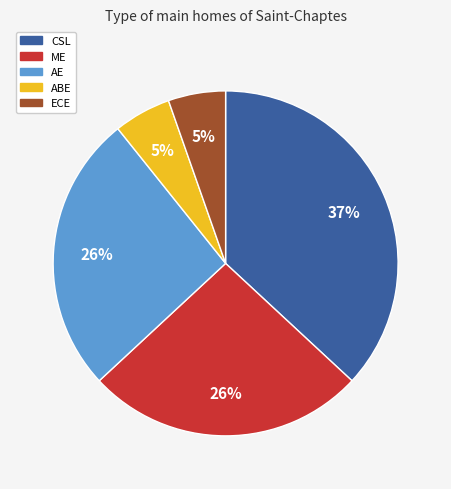

Does ABE account for over 50% of the chart?

No